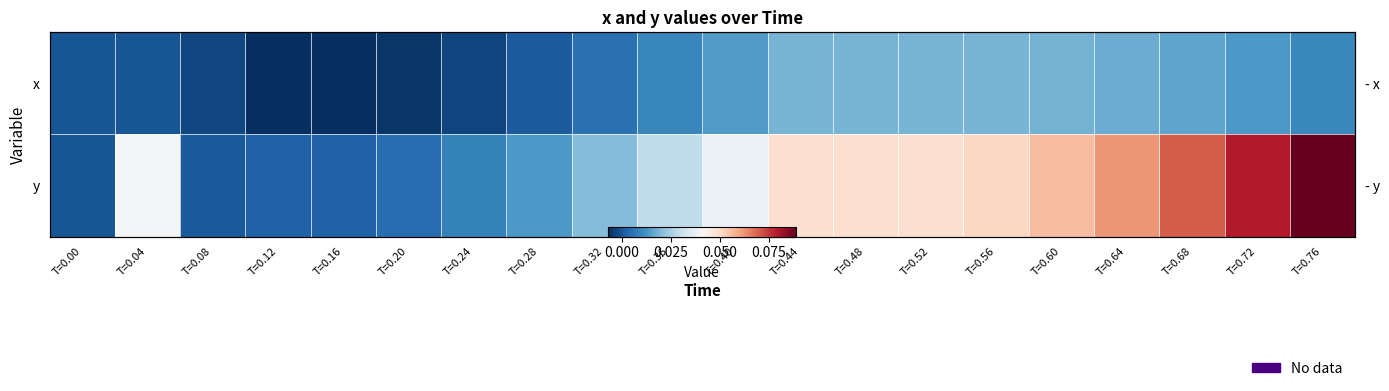

Which has a higher value, T=0.00 or T=0.12?

T=0.00